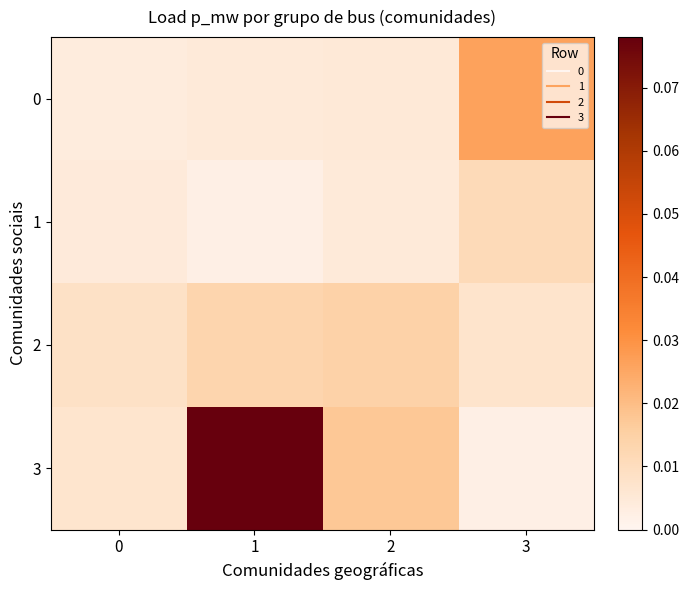

At how many categories does at least one series exceed 0?

4